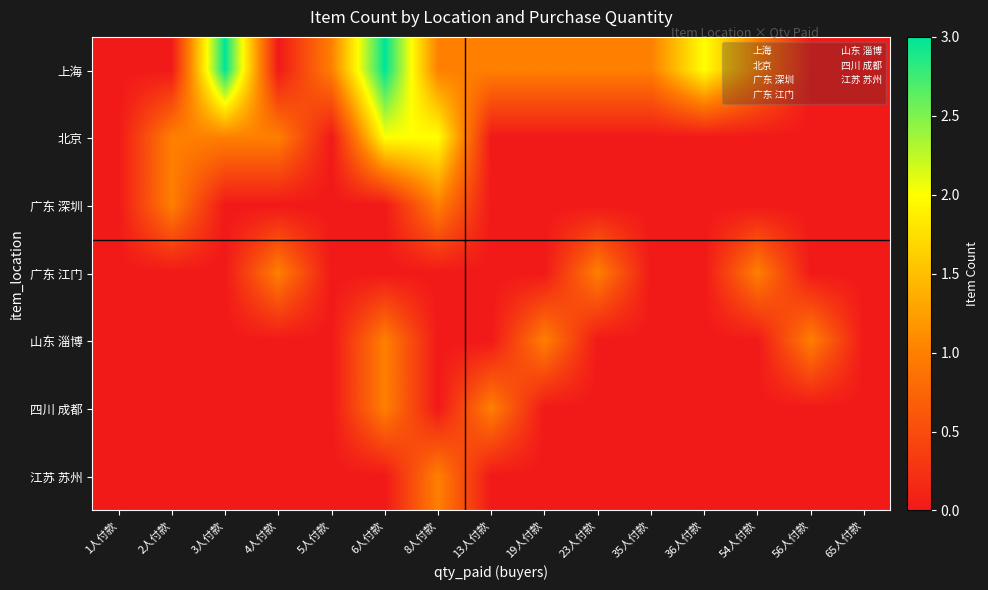

At which category does the chart reach its minimum across all series?

1人付款